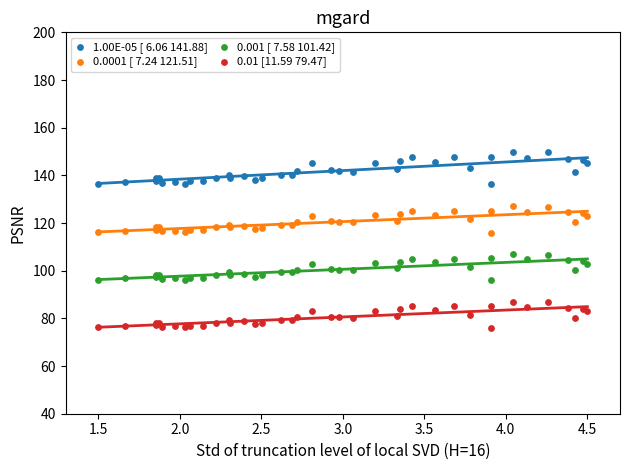

What are all the series names shown in the legend?

1.00E-05 [ 6.06 141.88], 0.0001 [ 7.24 121.51], 0.001 [ 7.58 101.42], 0.01 [11.59 79.47]